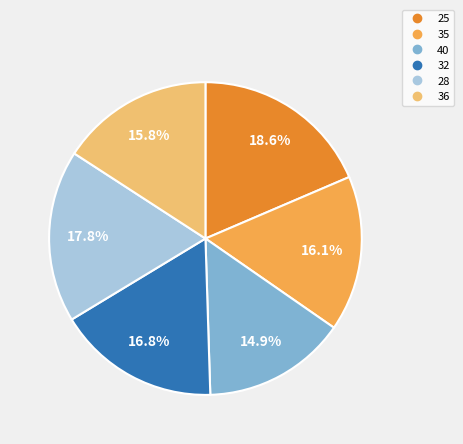

To the nearest percent, what is the average slice percentage?

17%